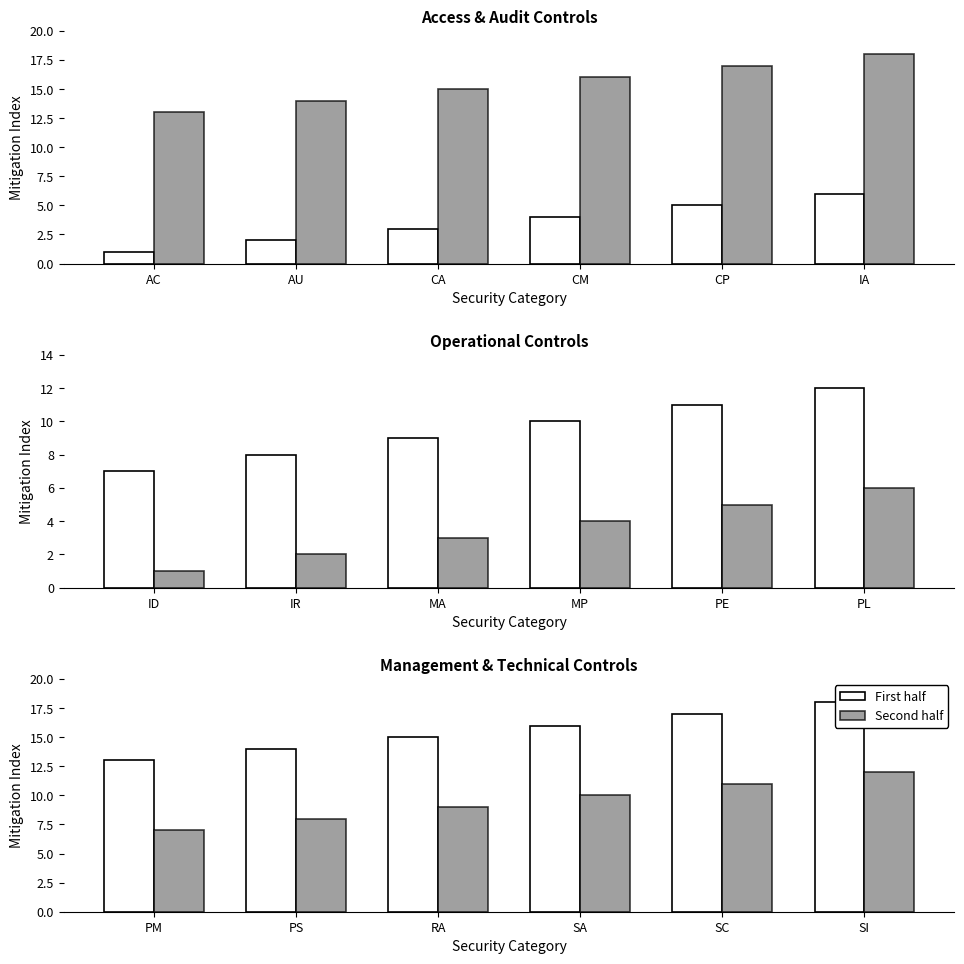

What is the label of the 5th bar from the right?

PS